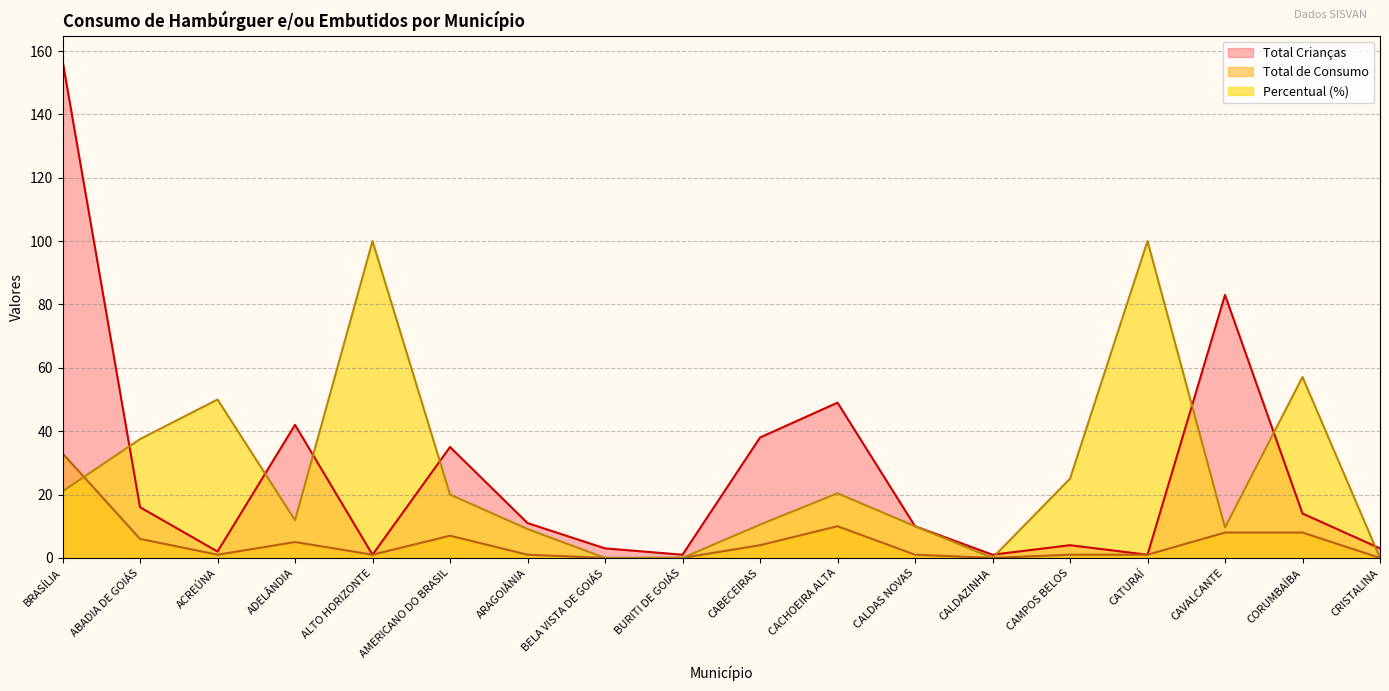

Reading left to right, transcribe all the data shown in this chart.

Total de Consumo: BRASÍLIA=33.0	ABADIA DE GOIÁS=6.0	ACREÚNA=1.0	ADELÂNDIA=5.0	ALTO HORIZONTE=1.0	AMERICANO DO BRASIL=7.0	ARAGOIÂNIA=1.0	BELA VISTA DE GOIÁS=0.0	BURITI DE GOIÁS=0.0	CABECEIRAS=4.0	CACHOEIRA ALTA=10.0	CALDAS NOVAS=1.0	CALDAZINHA=0.0	CAMPOS BELOS=1.0	CATURAÍ=1.0	CAVALCANTE=8.0	CORUMBAÍBA=8.0	CRISTALINA=0.0
Percentual (%): BRASÍLIA=21.0	ABADIA DE GOIÁS=37.5	ACREÚNA=50.0	ADELÂNDIA=11.9	ALTO HORIZONTE=100.0	AMERICANO DO BRASIL=20.0	ARAGOIÂNIA=9.1	BELA VISTA DE GOIÁS=0.0	BURITI DE GOIÁS=0.0	CABECEIRAS=10.5	CACHOEIRA ALTA=20.4	CALDAS NOVAS=10.0	CALDAZINHA=0.0	CAMPOS BELOS=25.0	CATURAÍ=100.0	CAVALCANTE=9.6	CORUMBAÍBA=57.1	CRISTALINA=0.0
Total Crianças: BRASÍLIA=157.0	ABADIA DE GOIÁS=16.0	ACREÚNA=2.0	ADELÂNDIA=42.0	ALTO HORIZONTE=1.0	AMERICANO DO BRASIL=35.0	ARAGOIÂNIA=11.0	BELA VISTA DE GOIÁS=3.0	BURITI DE GOIÁS=1.0	CABECEIRAS=38.0	CACHOEIRA ALTA=49.0	CALDAS NOVAS=10.0	CALDAZINHA=1.0	CAMPOS BELOS=4.0	CATURAÍ=1.0	CAVALCANTE=83.0	CORUMBAÍBA=14.0	CRISTALINA=3.0